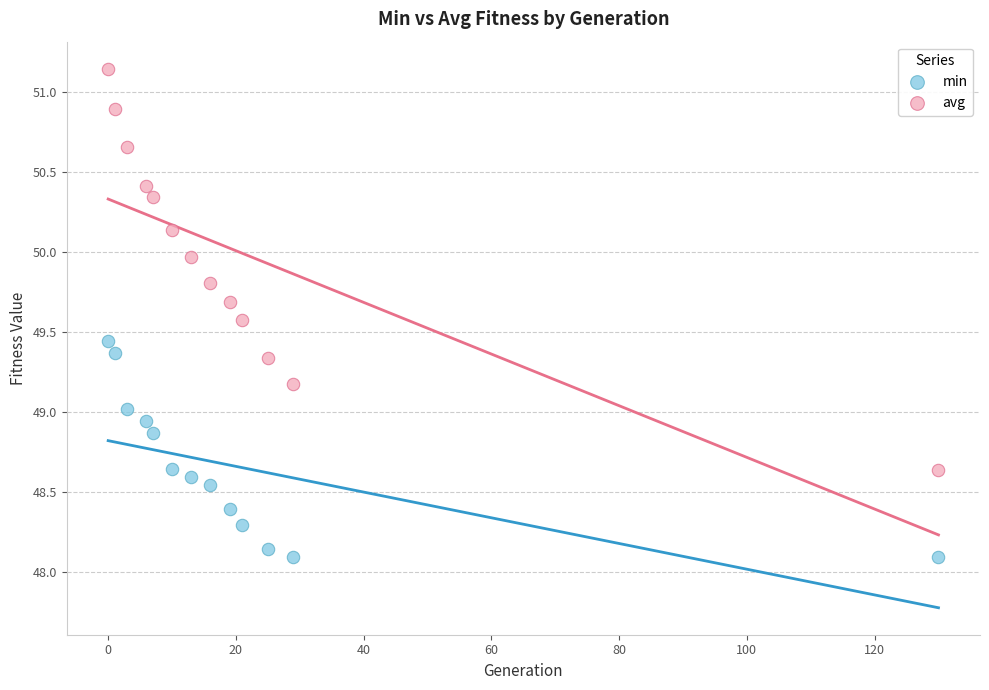

Which series has the largest Y range (max minus min)?

avg